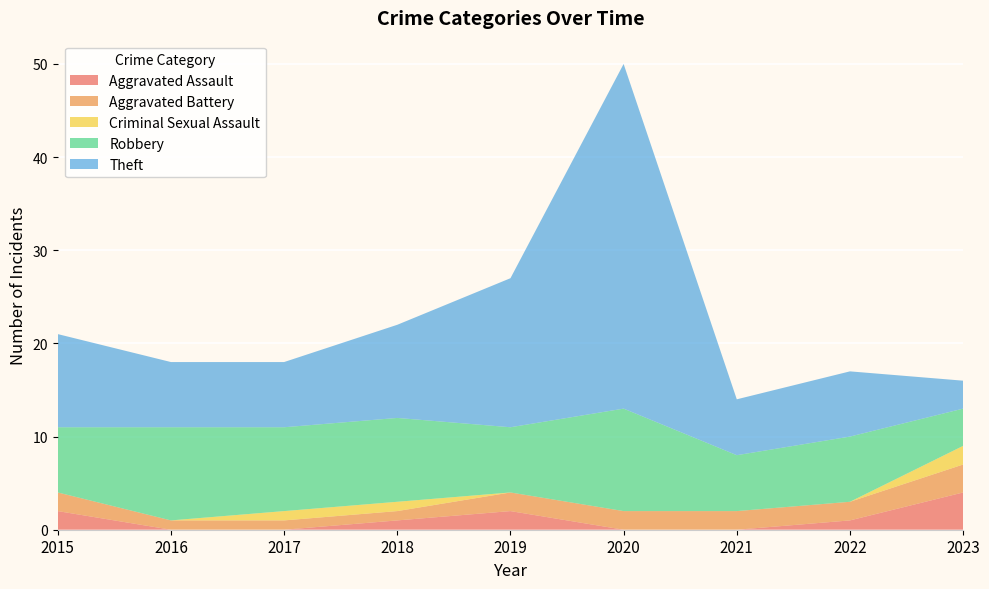

Reading right to left, what are all the values shown in this chart?

Aggravated Assault: 2023=4	2022=1	2021=0	2020=0	2019=2	2018=1	2017=0	2016=0	2015=2
Aggravated Battery: 2023=3	2022=2	2021=2	2020=2	2019=2	2018=1	2017=1	2016=1	2015=2
Criminal Sexual Assault: 2023=2	2022=0	2021=0	2020=0	2019=0	2018=1	2017=1	2016=0	2015=0
Robbery: 2023=4	2022=7	2021=6	2020=11	2019=7	2018=9	2017=9	2016=10	2015=7
Theft: 2023=3	2022=7	2021=6	2020=37	2019=16	2018=10	2017=7	2016=7	2015=10